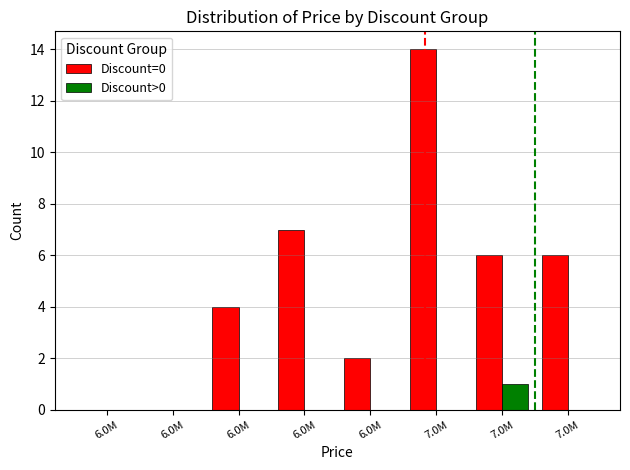

The Discount>0 series shows 0 at 7.0M. True or false?

True